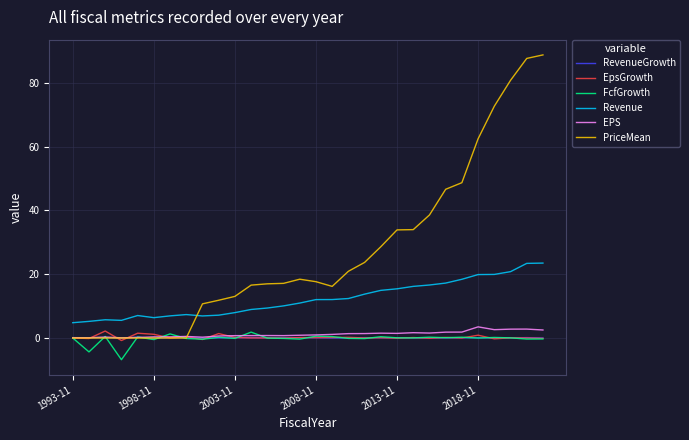

Does the chart have visible grid lines?

Yes